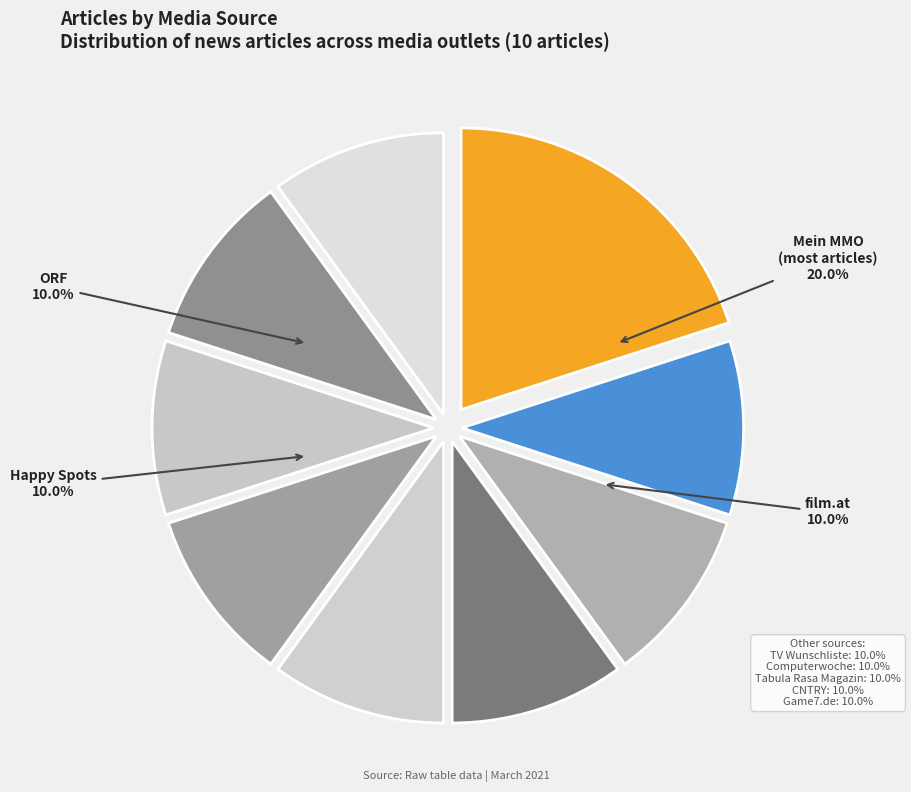

How many slices are in this pie chart?

9